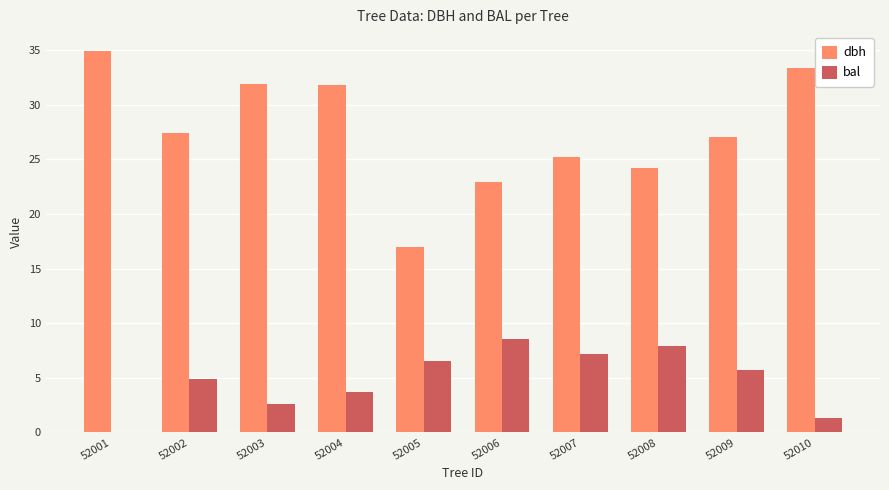

Which series has the largest total across all categories?

dbh